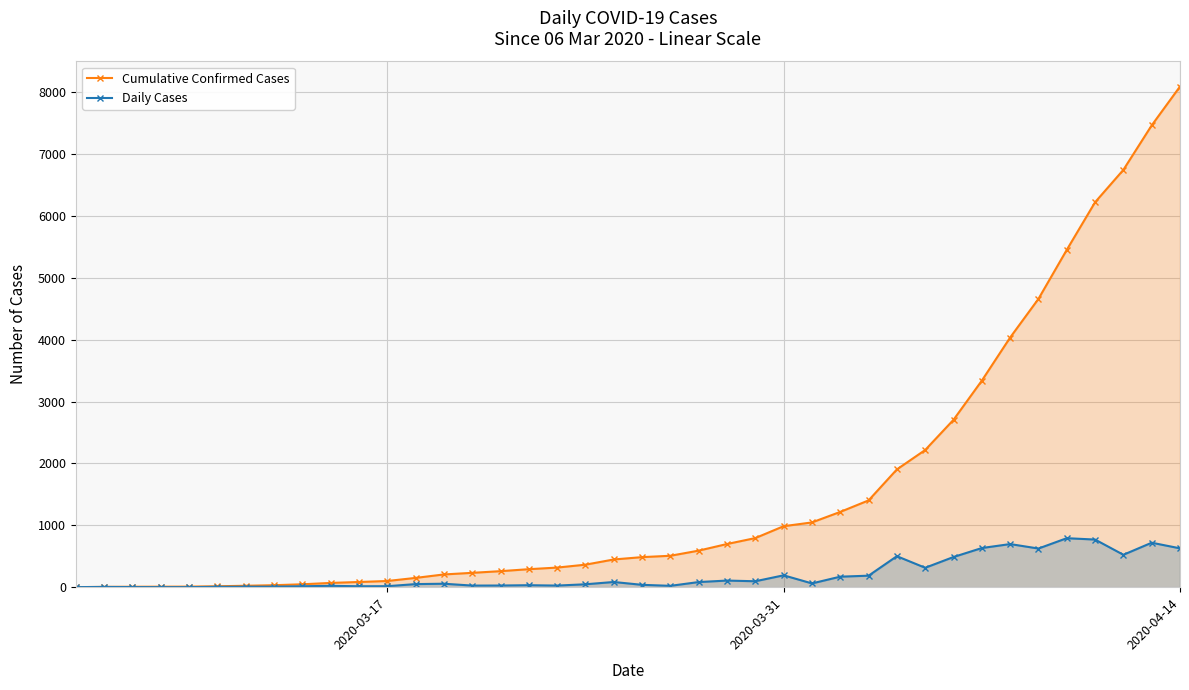

True or false: Cumulative Confirmed Cases and Daily Cases intersect in this chart.

False